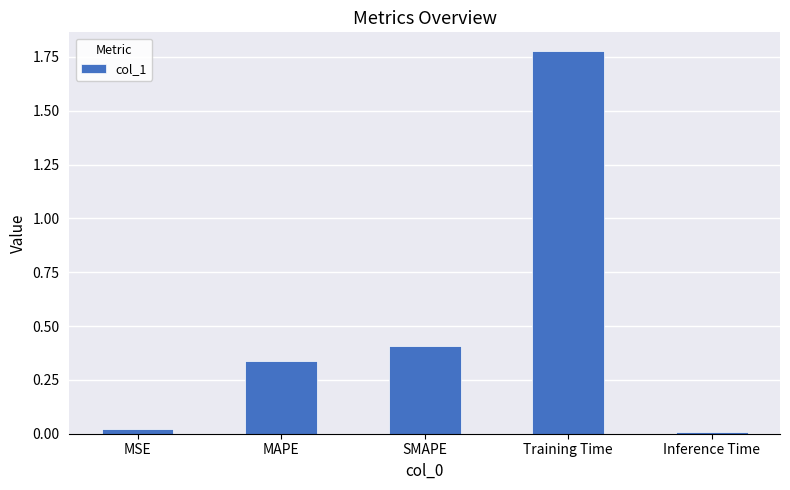

What is the average value?

0.5